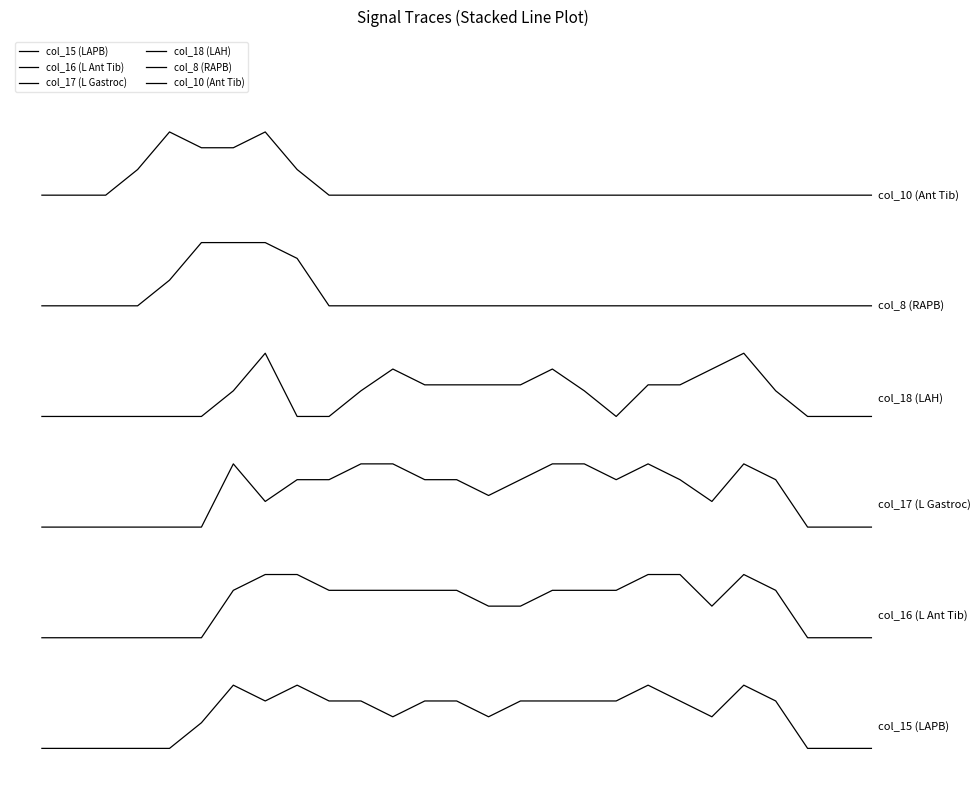

At how many categories does at least one series exceed 8?

27